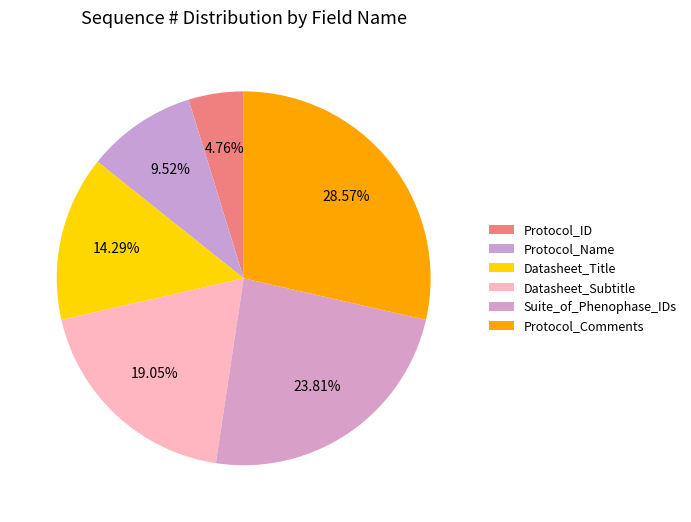

True or false: Datasheet_Subtitle accounts for 19% of the total.

True